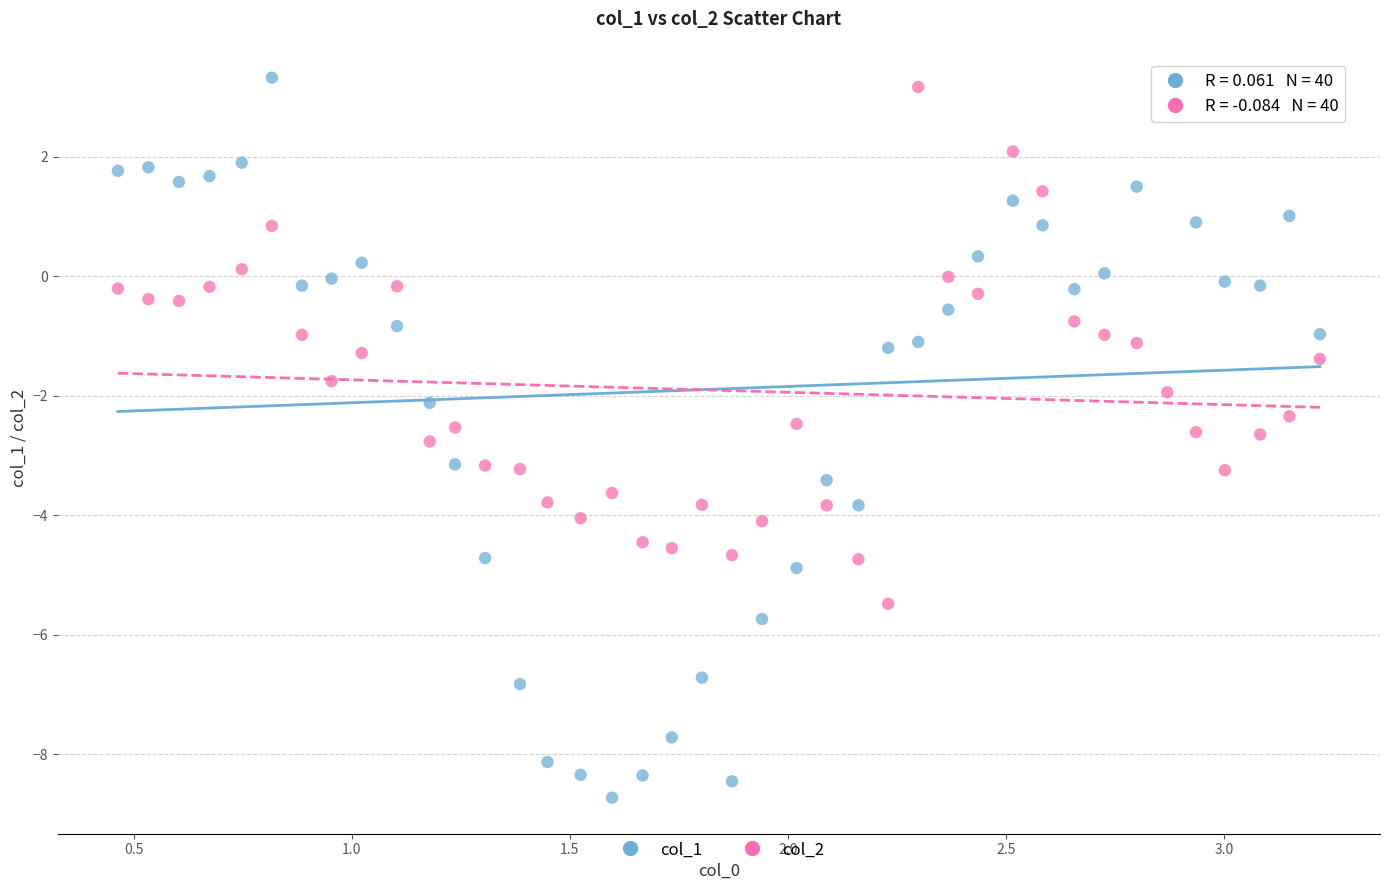

Across all data points, what is the range of Y values (max minus min)?

12.1